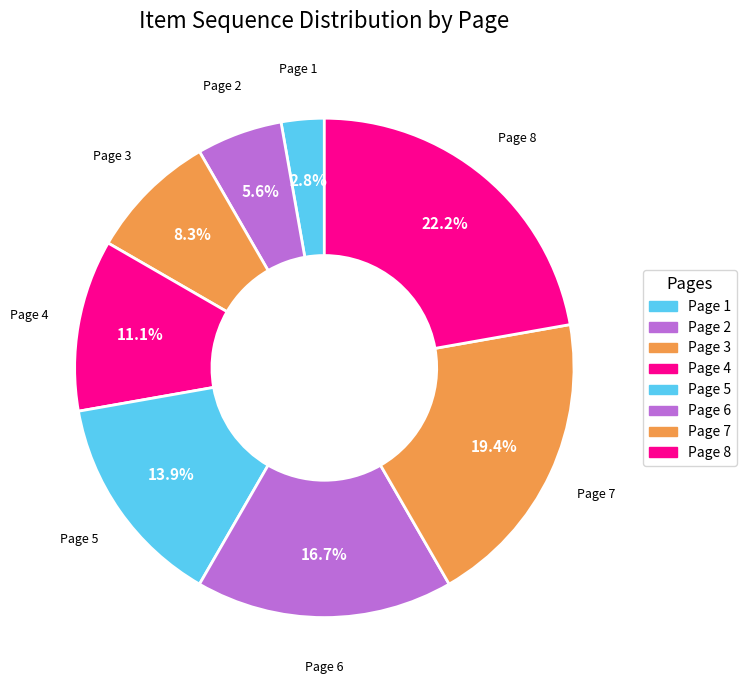

Count the number of slices in the pie.

8